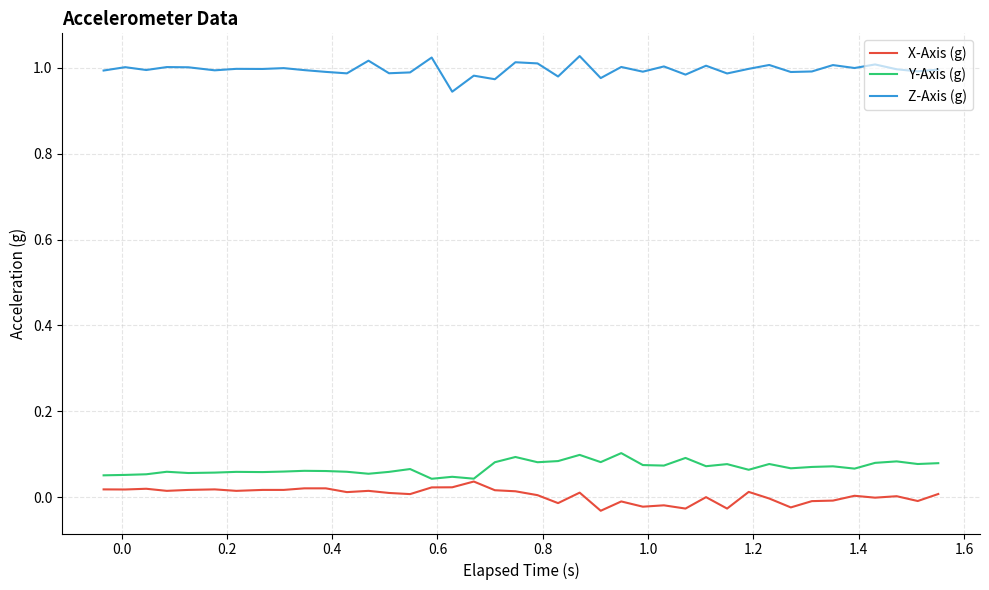

Which series has the largest total across all categories?

Z-Axis (g)